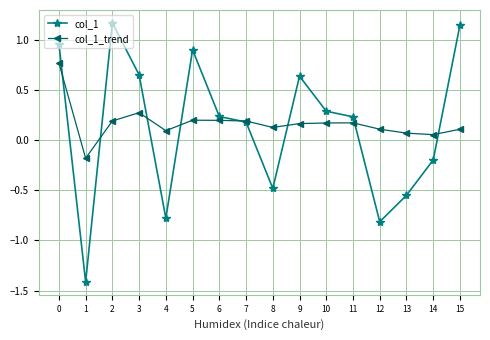

Does the chart have visible grid lines?

Yes